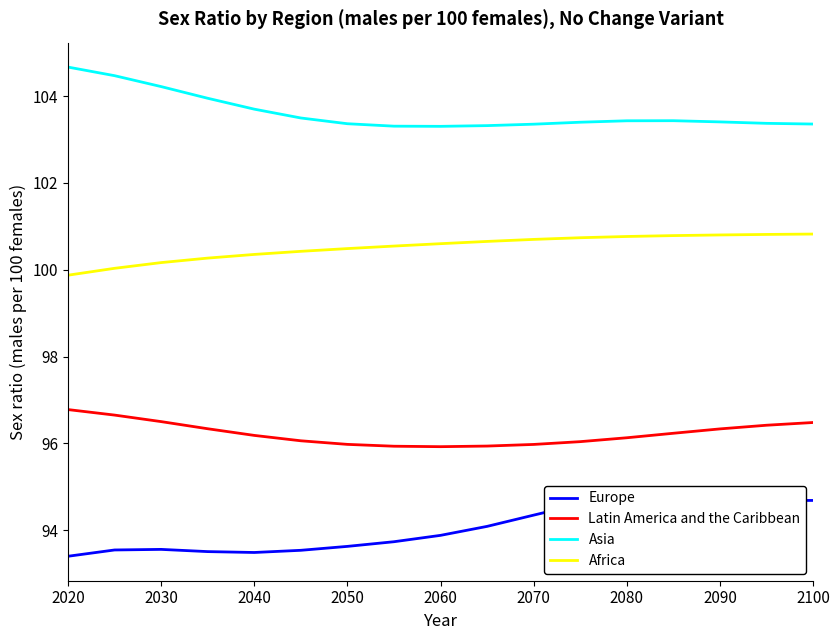

What is the greatest value displayed?

104.7